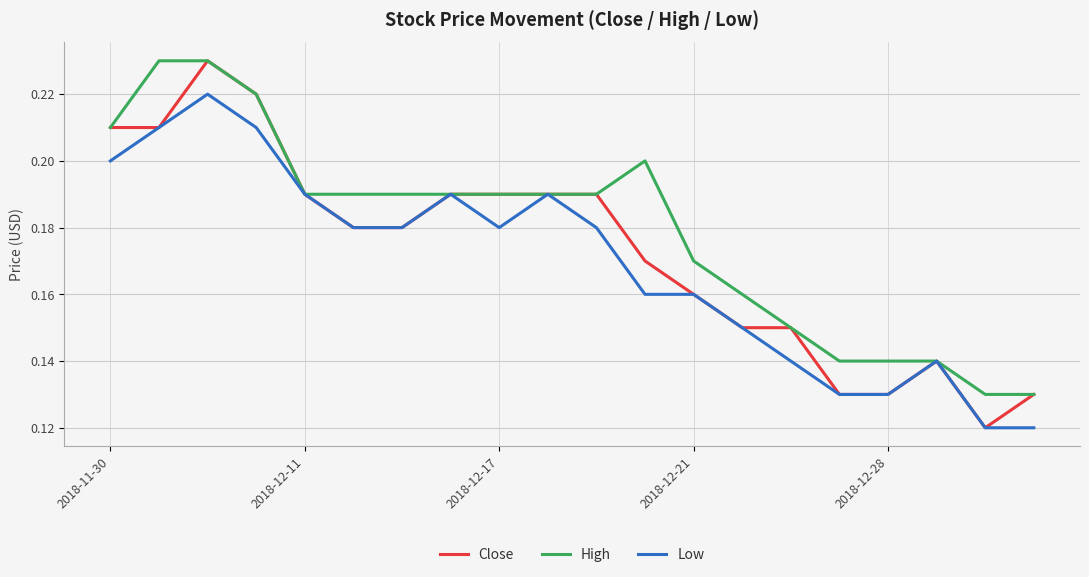

Rank the series by their average value, from highest to lowest.

High, Close, Low